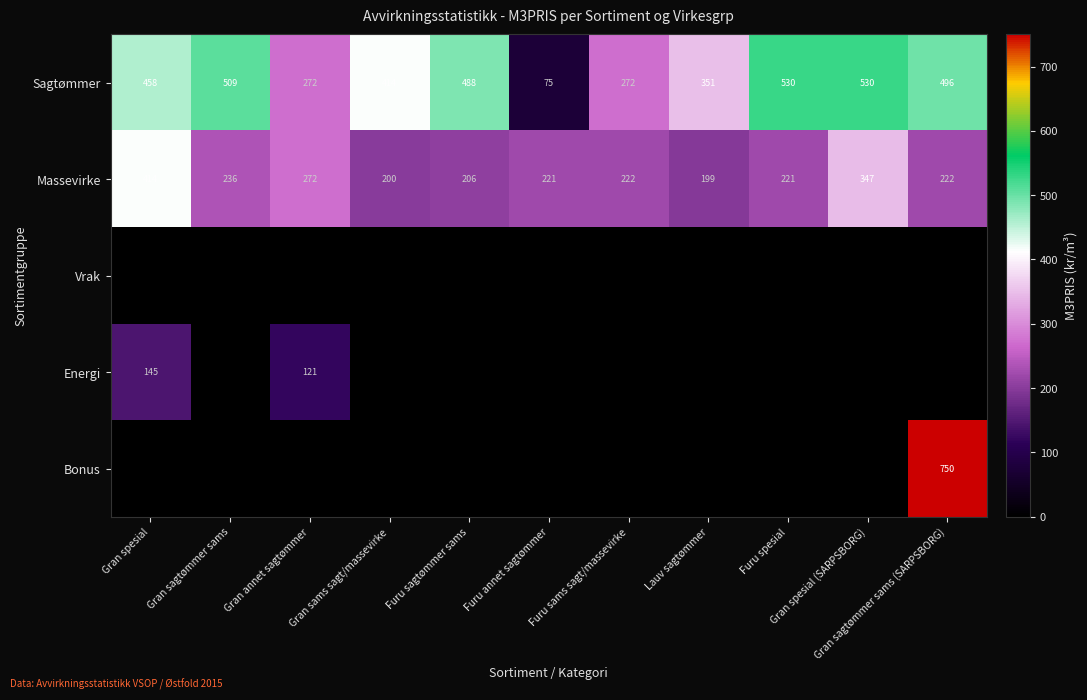

What is the minimum value for Sagtømmer?

75